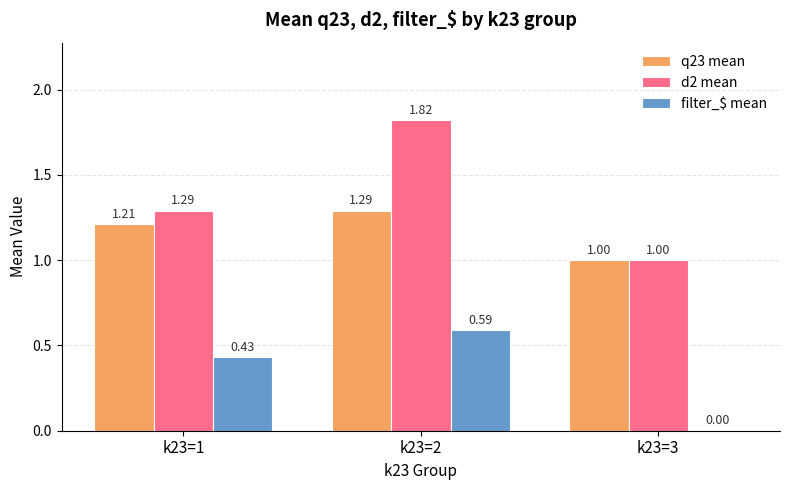

What is the sum of the q23 mean values at k23=2 and k23=3?

2.3